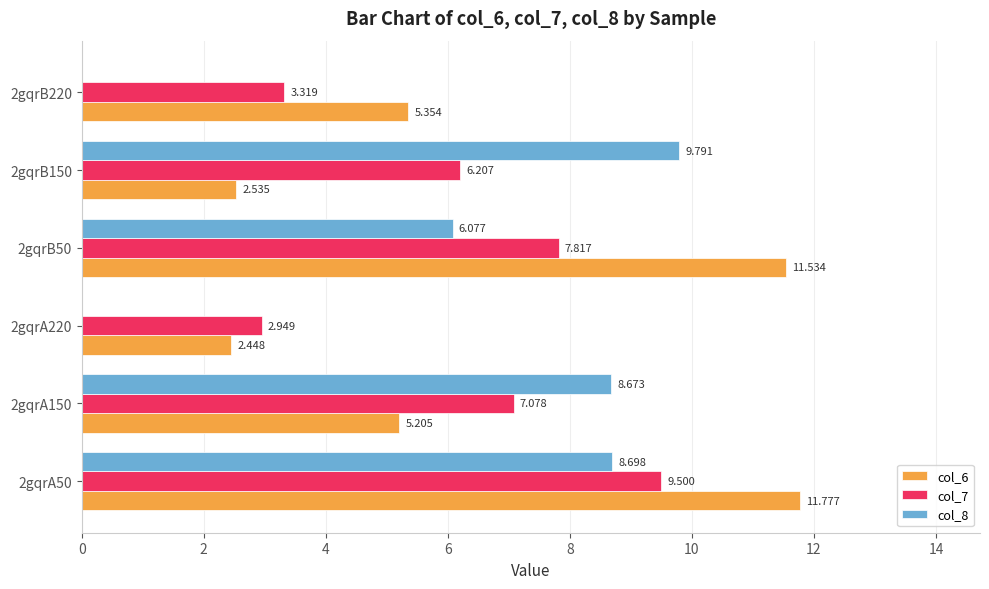

What are all the series names shown in the legend?

col_6, col_7, col_8